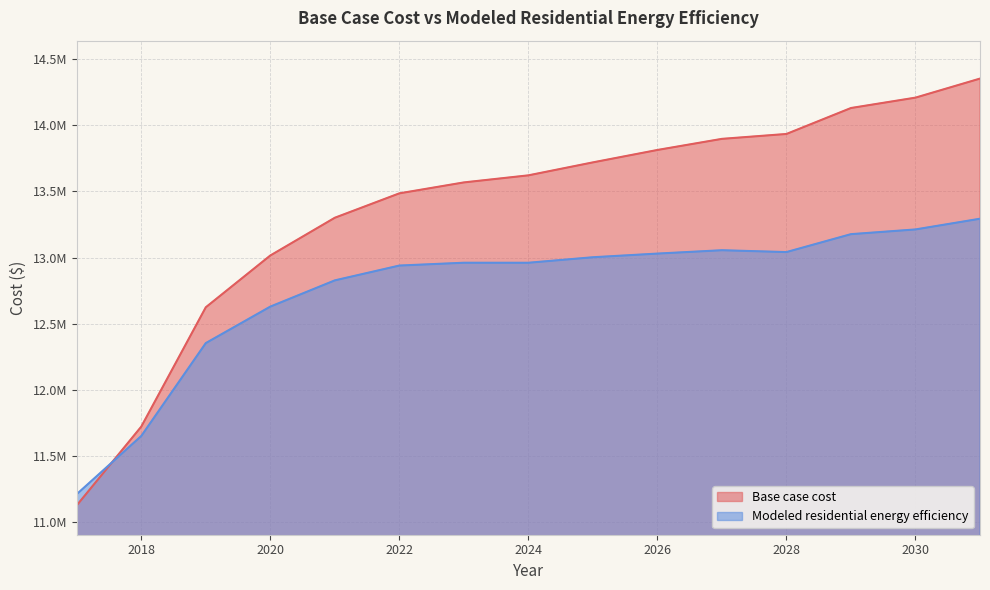

Which series changed the most between 2023 and 2030?

Base case cost